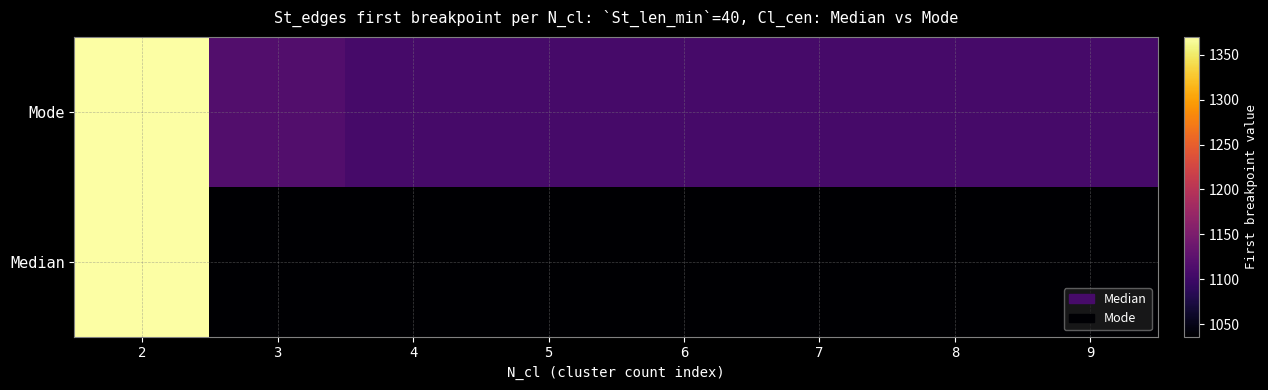

At which category is the sum across all series the highest?

2